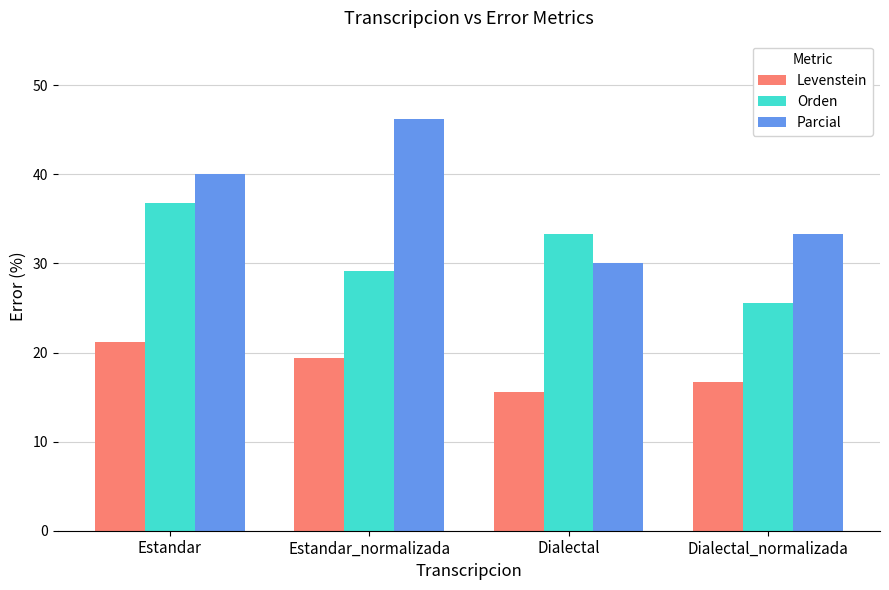

Rank the series by their maximum value, from lowest to highest.

Levenstein, Orden, Parcial